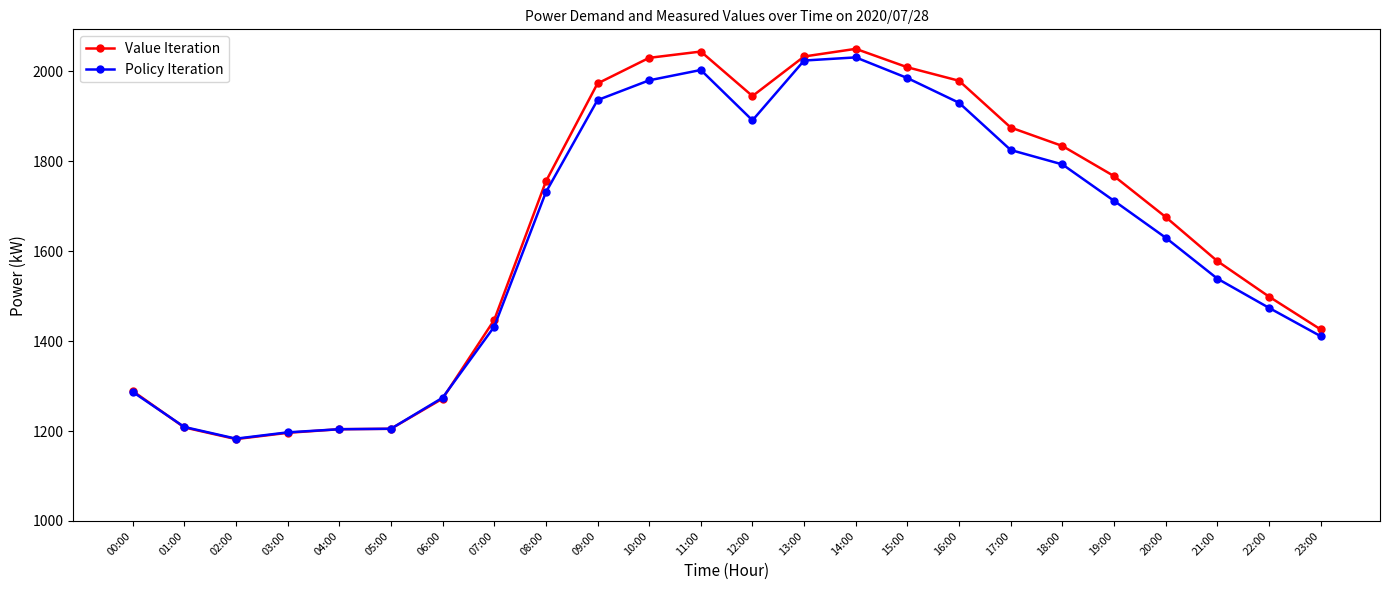

Which series has the largest range (max minus min)?

Value Iteration